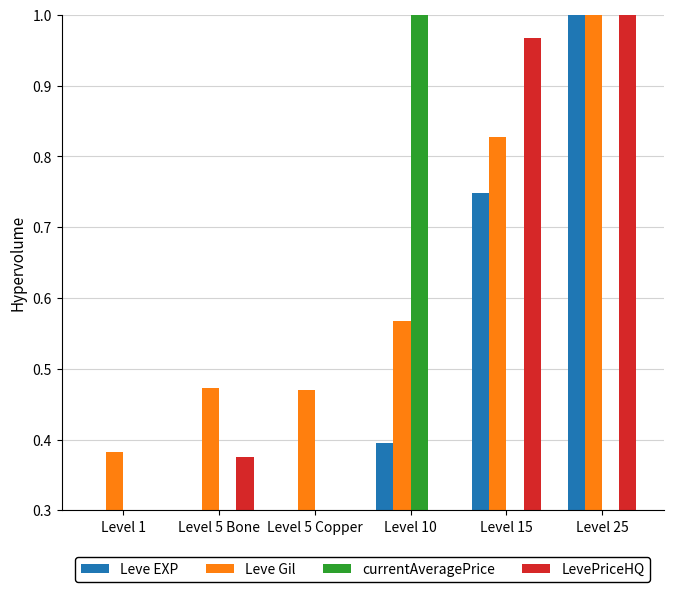

Rank the series by their maximum value, from lowest to highest.

Leve EXP, Leve Gil, currentAveragePrice, LevePriceHQ